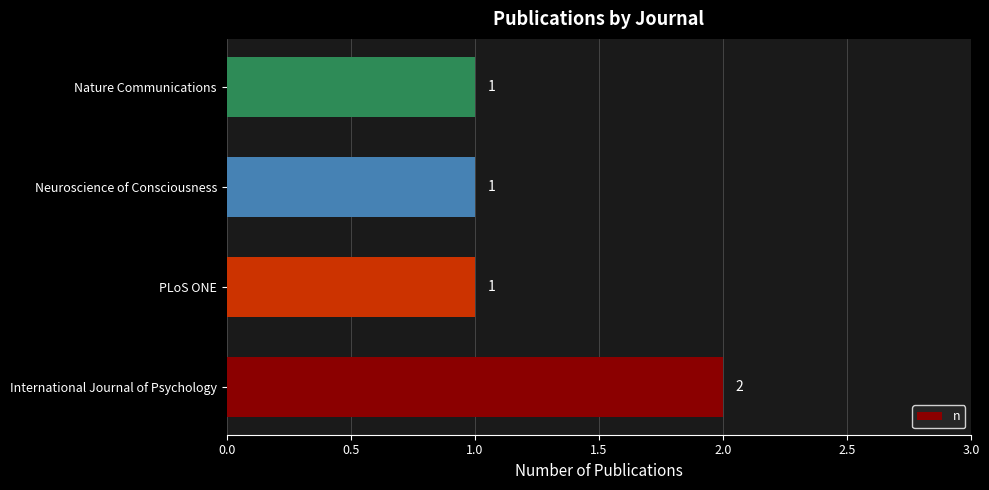

The chart shows a value of 1 at Neuroscience of Consciousness. True or false?

True